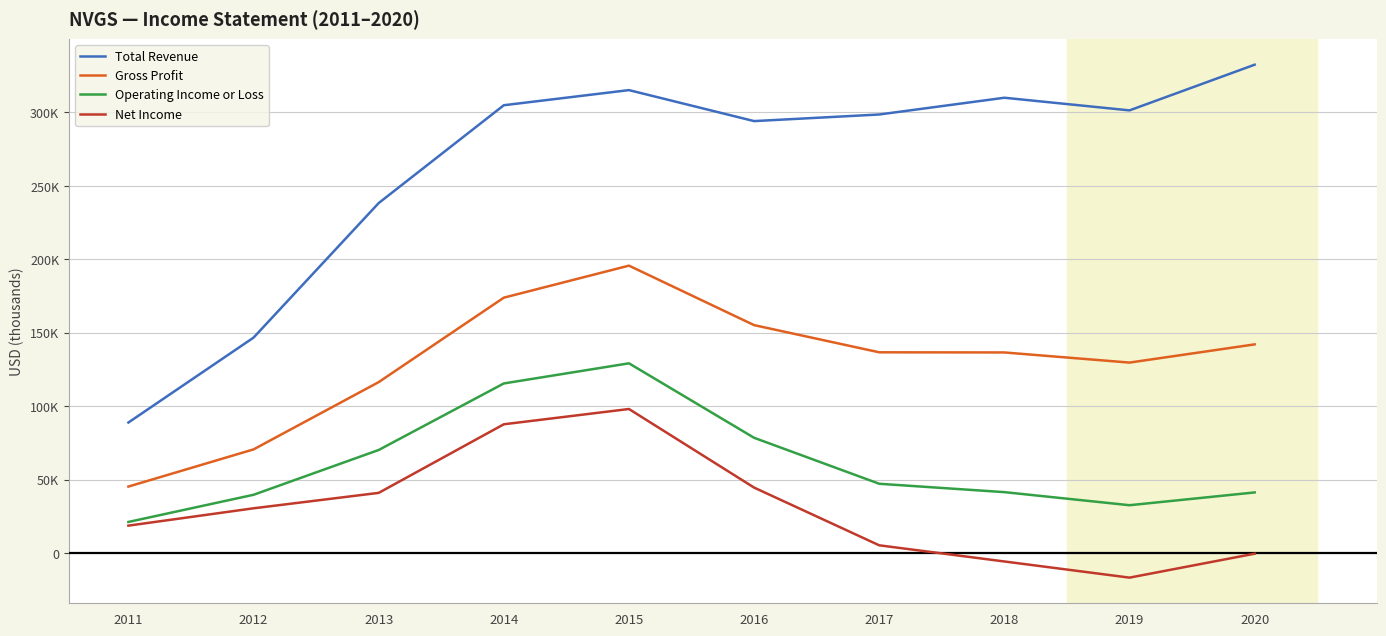

True or false: Net Income and Total Revenue intersect in this chart.

False